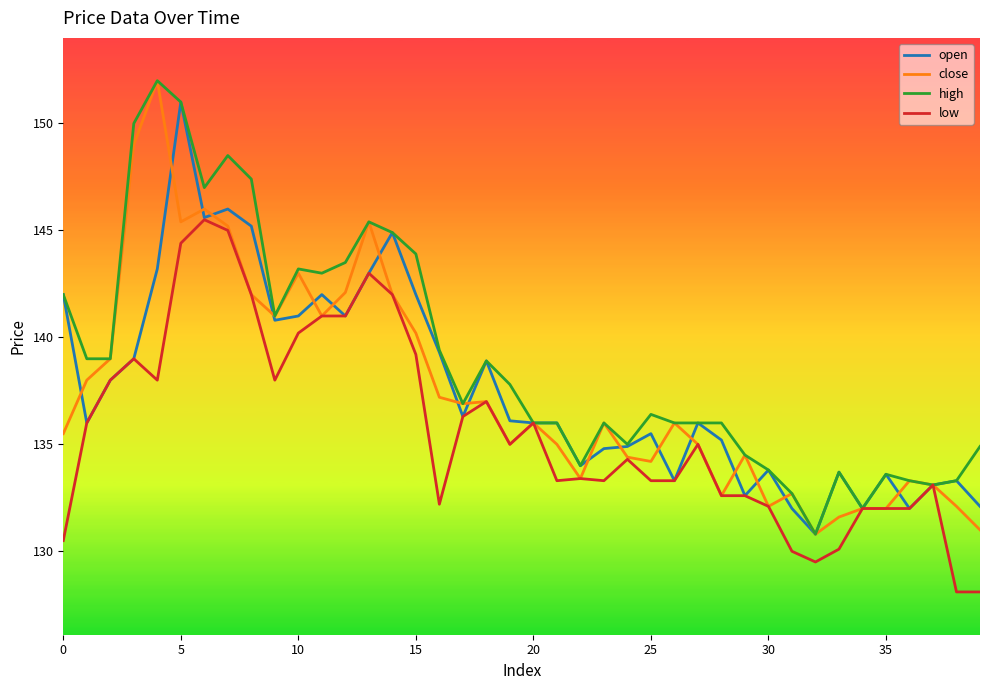

Which series has the largest total across all categories?

high